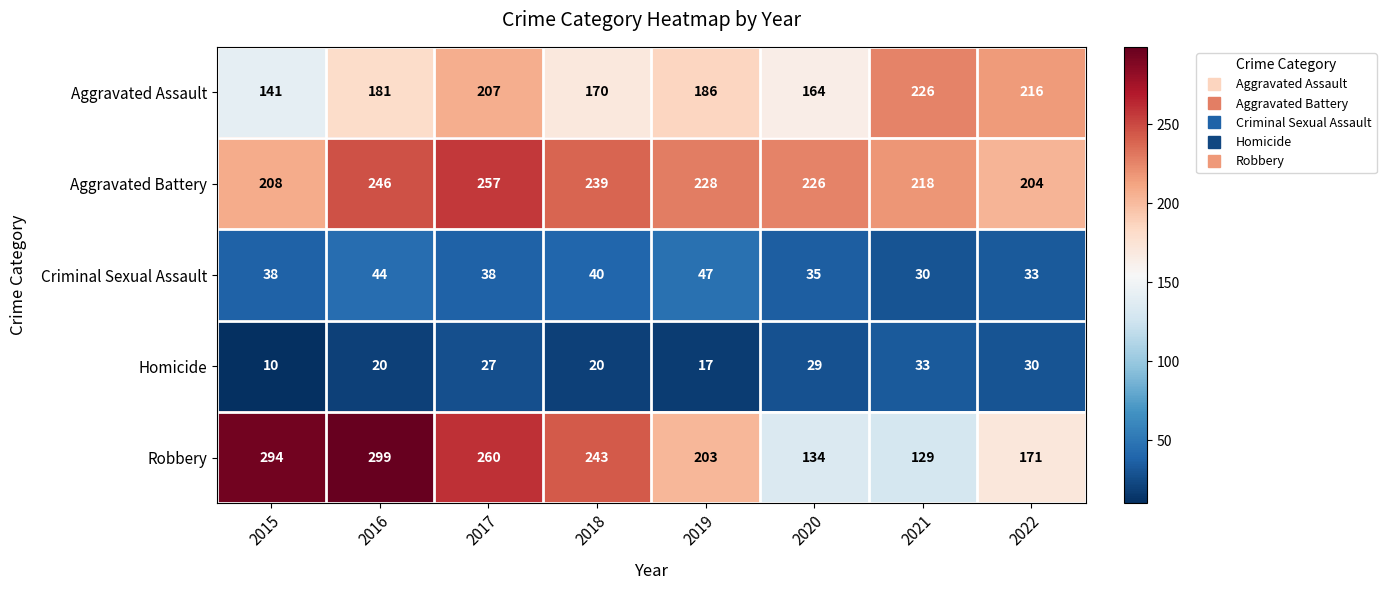

How many values in the Robbery series are below 243?

4